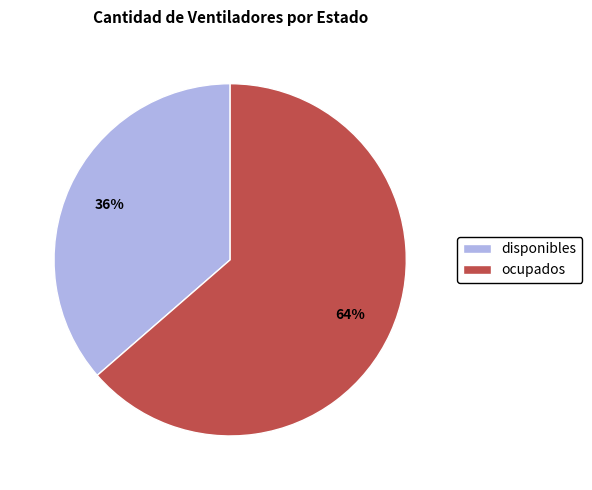

Rank the categories by value from lowest to highest.

disponibles, ocupados